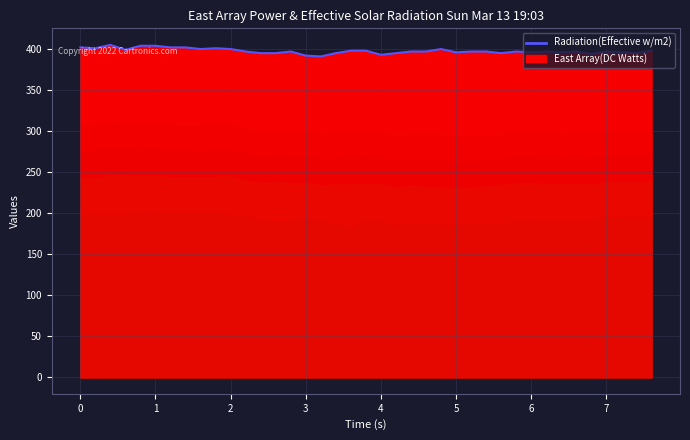

What is the difference between the maximum and minimum values?

14